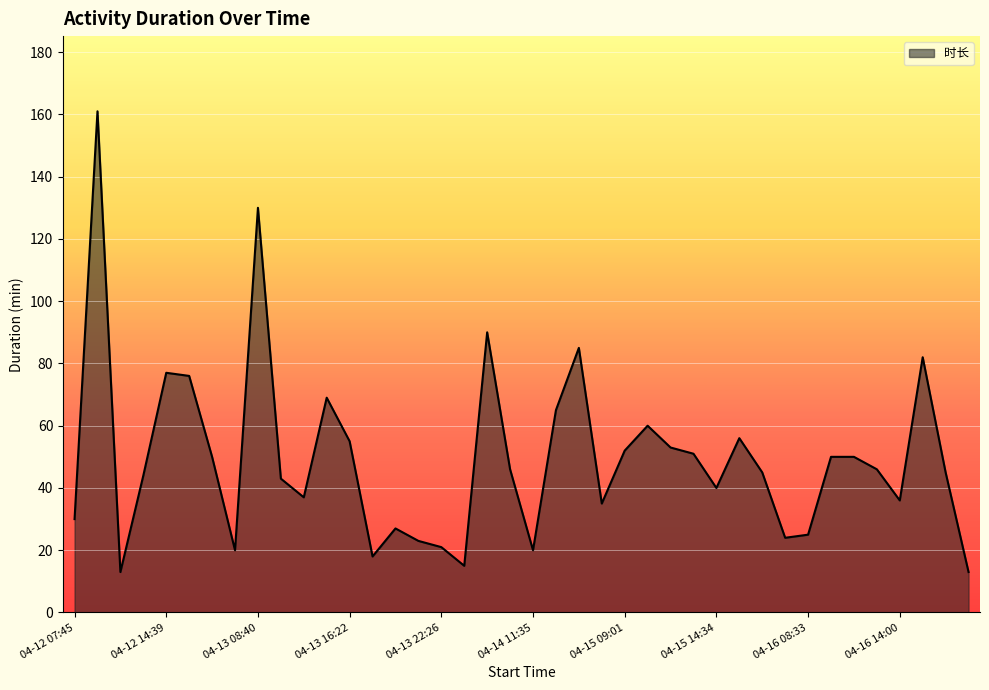

What is the difference between the maximum and minimum values?

148